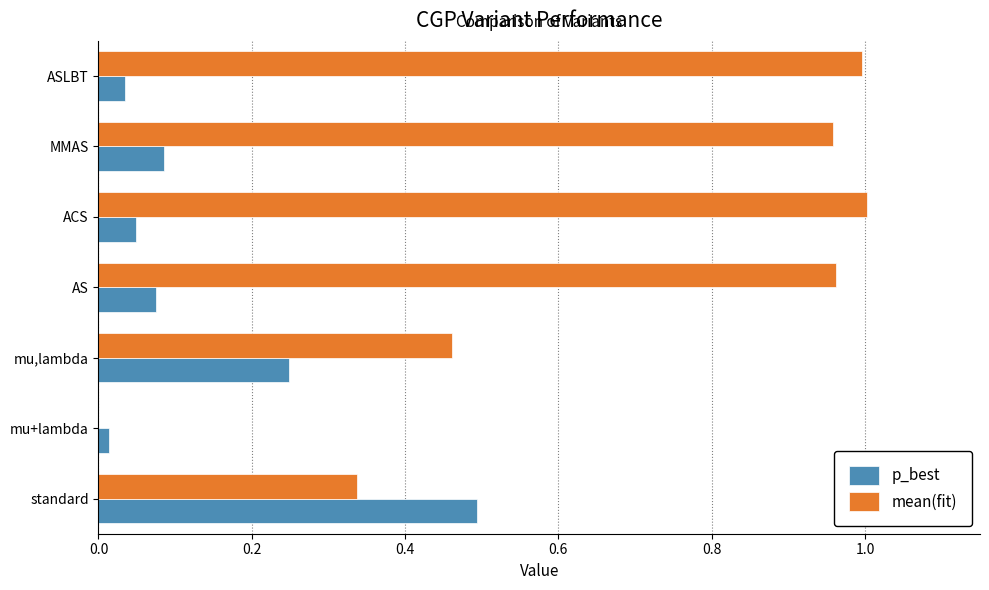

How many series are shown in this chart?

2